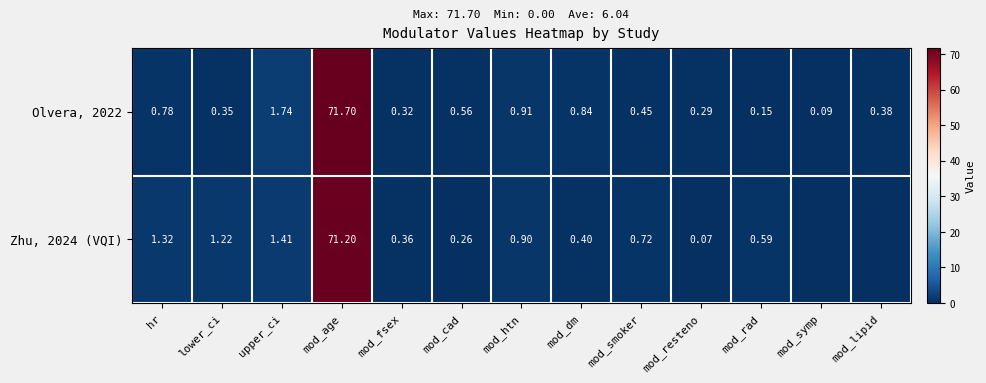

Which label corresponds to the smallest value in the chart?

mod_symp